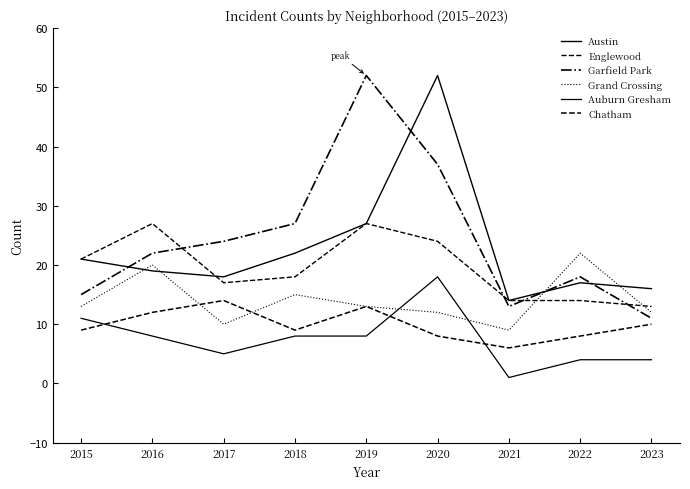

At which category does Garfield Park reach its first local peak?

2019